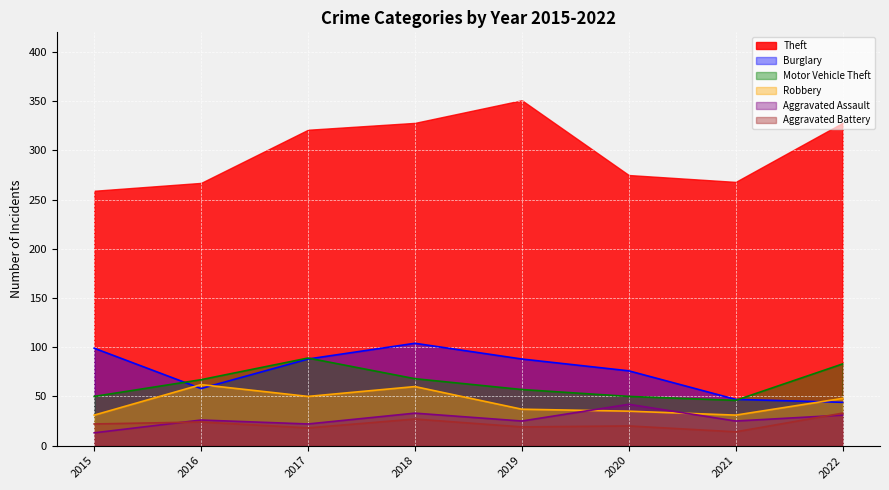

How many times do Robbery and Burglary cross each other?

3